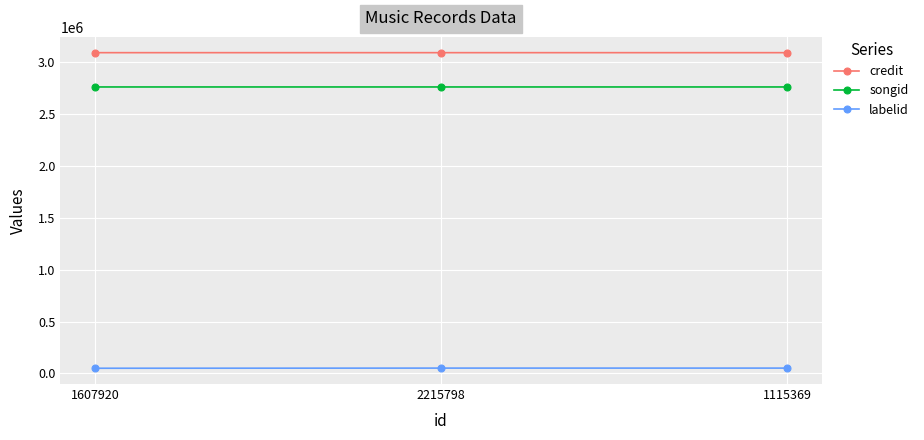

Rank the series by their maximum value, from lowest to highest.

labelid, songid, credit